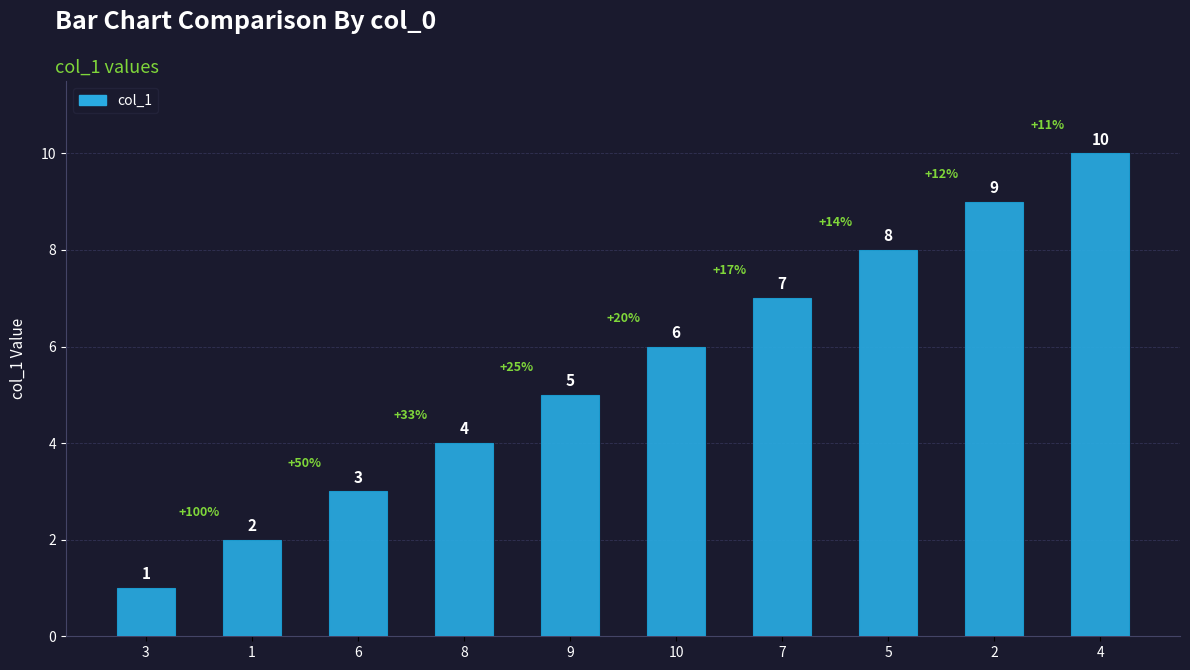

What is the maximum value shown in the chart?

10